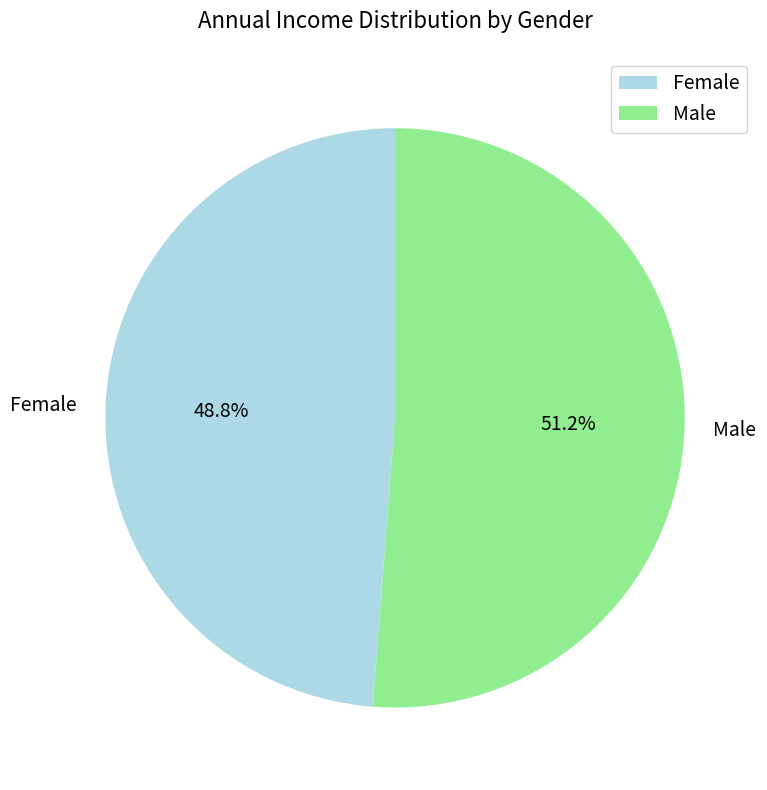

To the nearest percent, what is the combined percentage of Male and Female?

100%